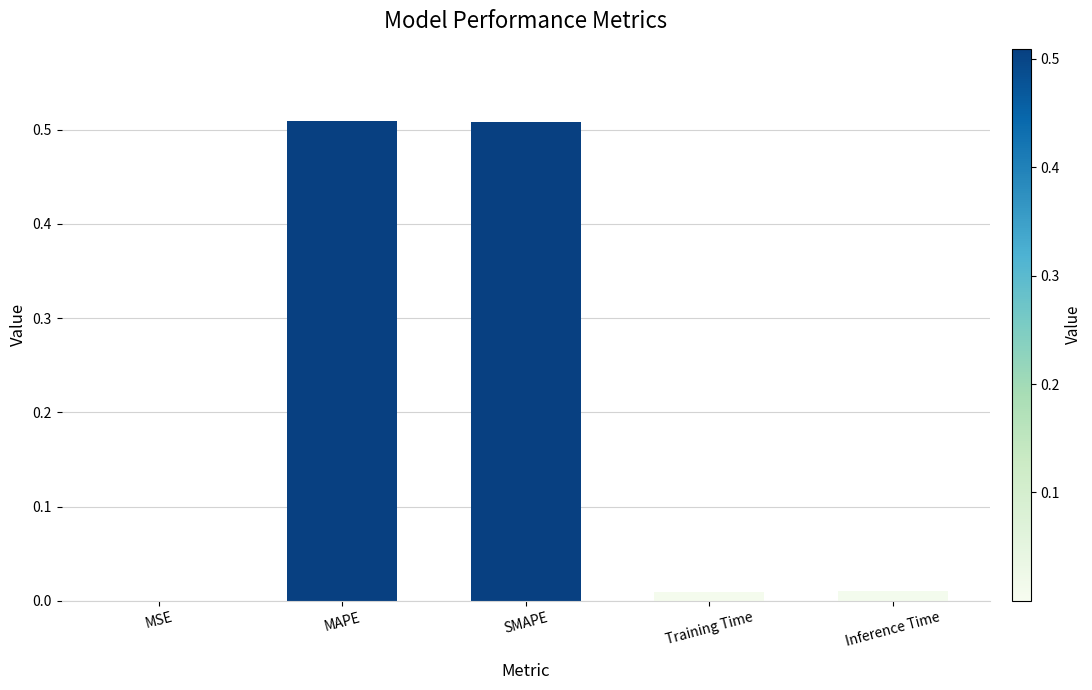

The chart shows a value of 0.8 at MAPE. True or false?

False